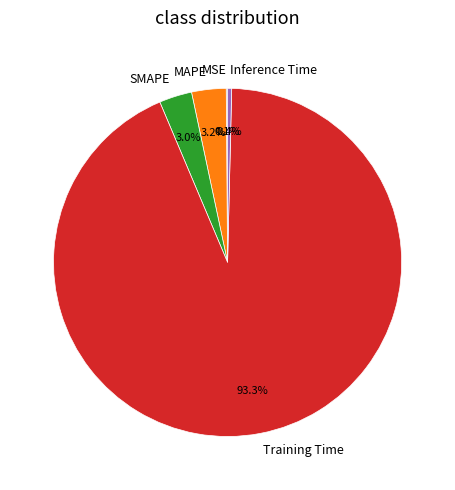

What is the largest slice in the pie chart?

Training Time